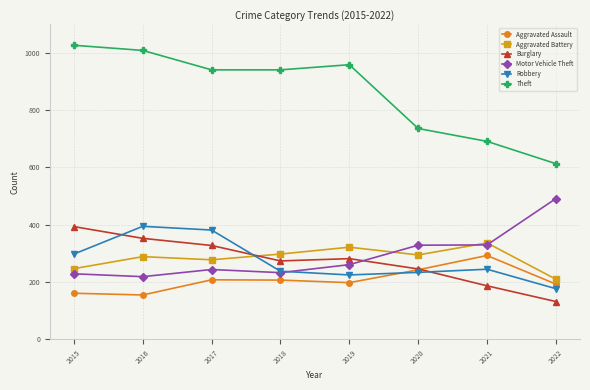

How many data points in Aggravated Battery are less than 294?

4